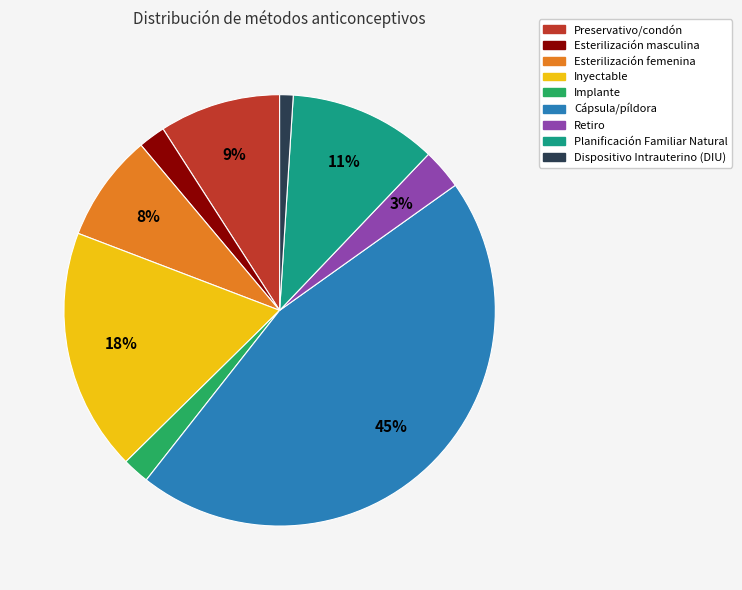

What percentage is the Inyectable slice, to the nearest percent?

18%